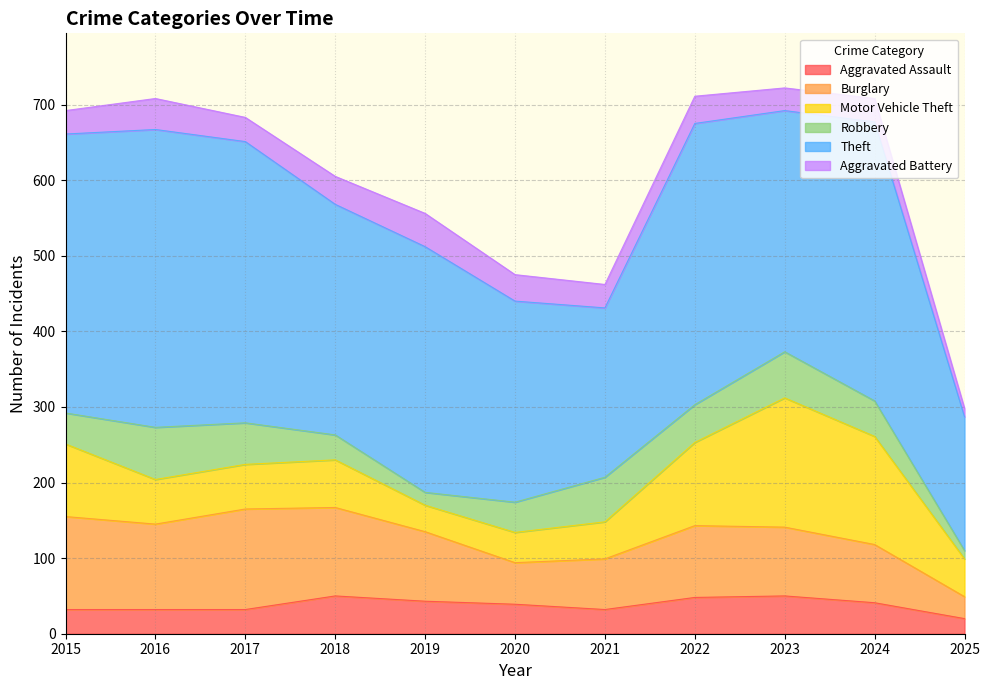

What is the value of the Robbery point at the 3rd from the left?

55